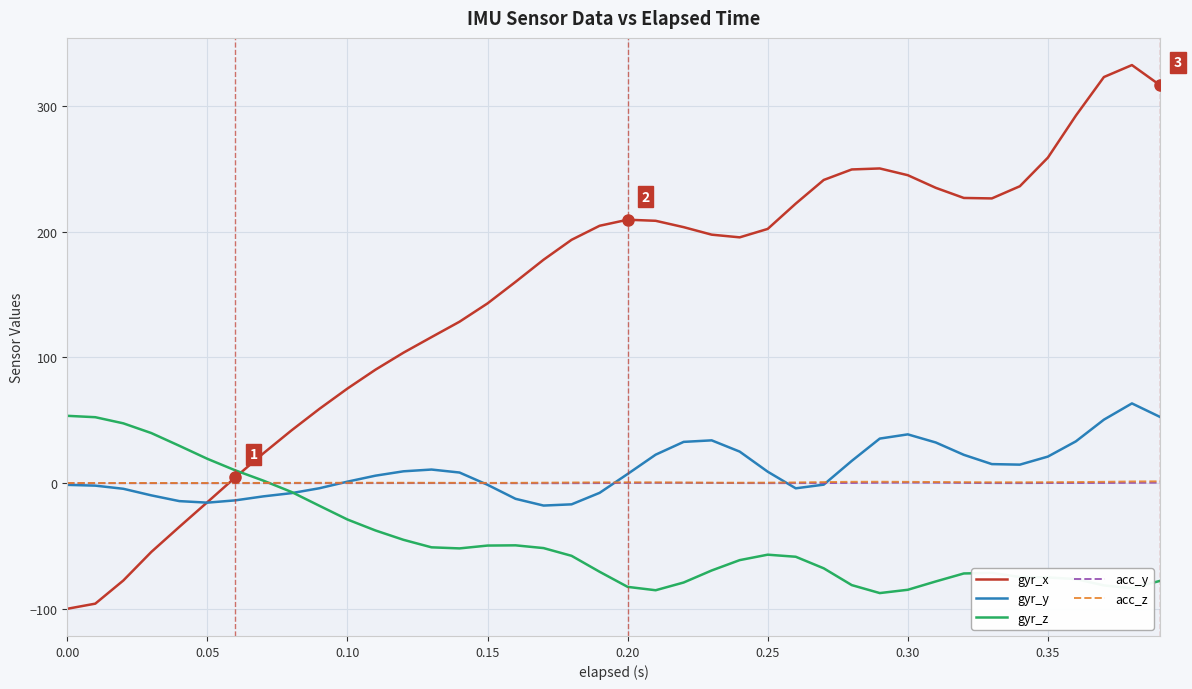

What is the greatest value displayed?

332.6